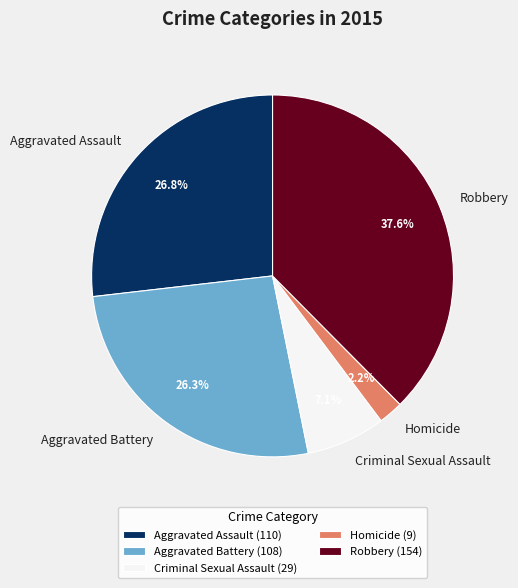

To the nearest percent, what portion does Robbery represent?

38%